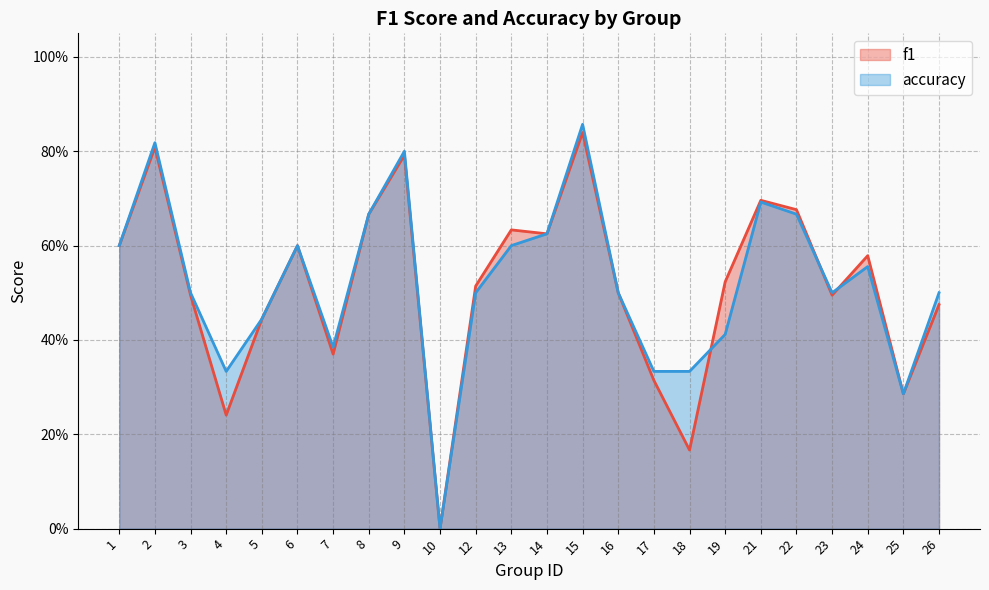

At which label is f1 closest to 0?

10